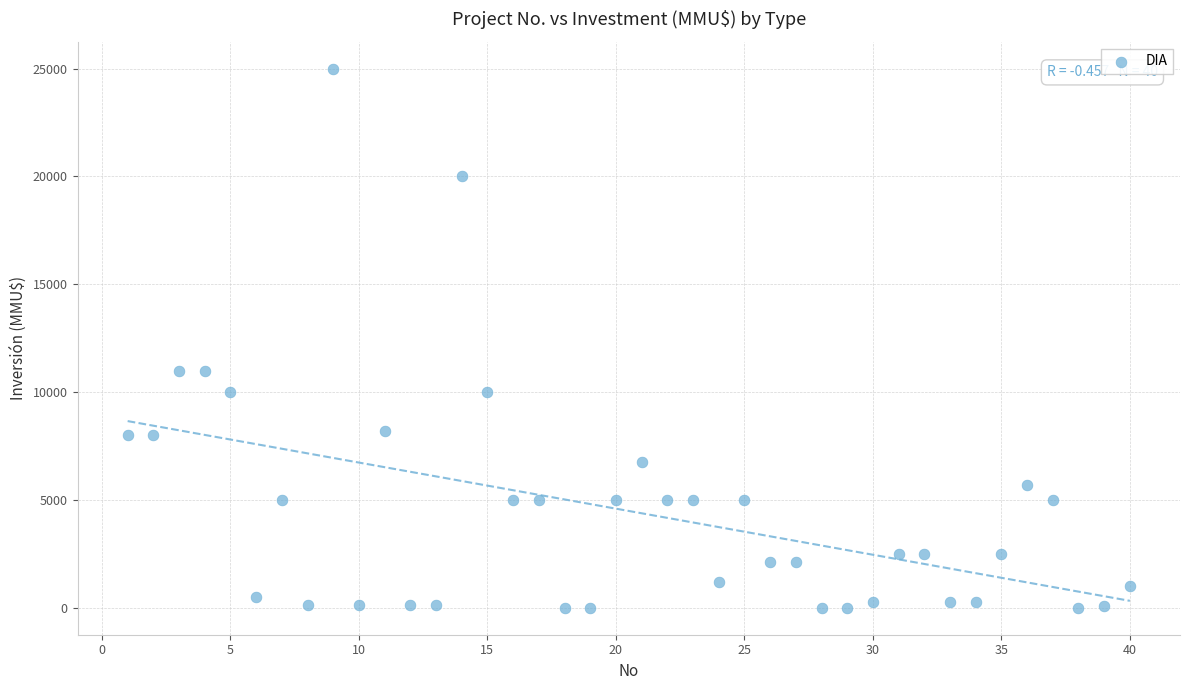

What is the range of X values (max minus min)?

39